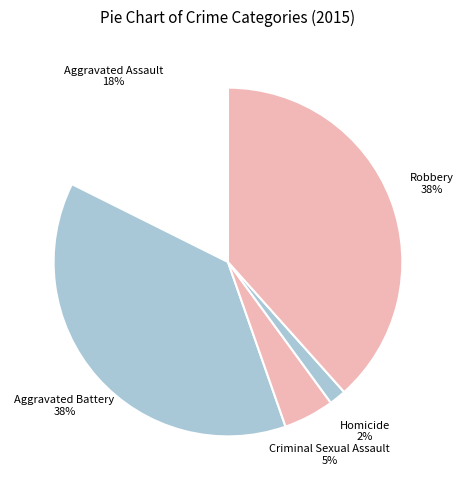

To the nearest percent, what is the difference between the Homicide and Criminal Sexual Assault slice percentages?

3%